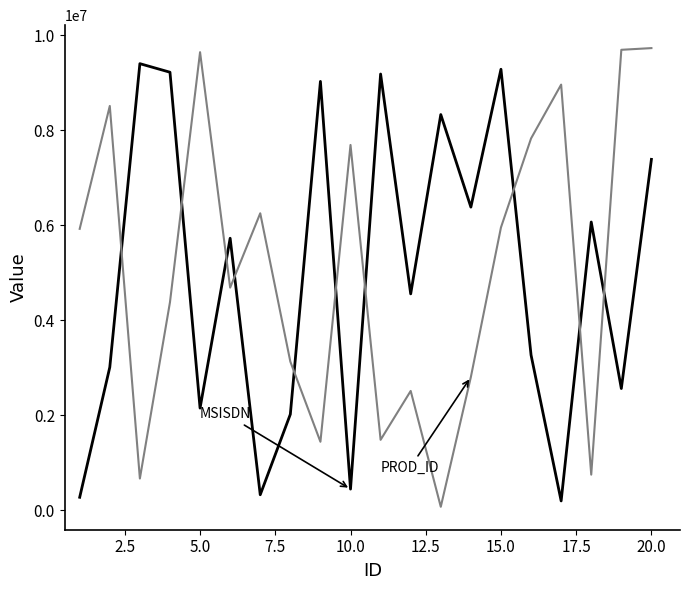

What is the maximum value shown in the chart?

9729808